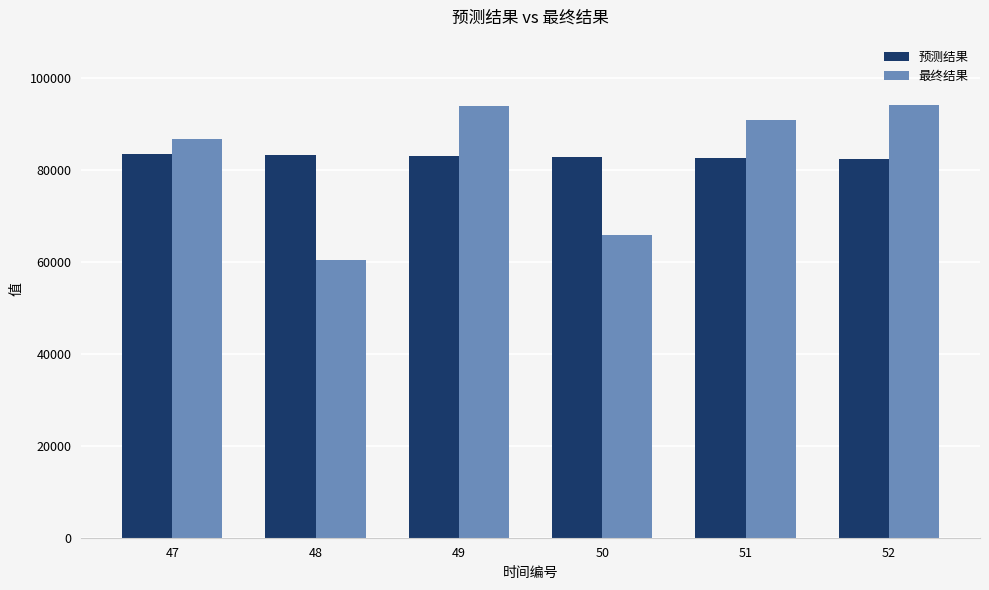

What is the difference between the maximum and minimum values in the 预测结果 series?

1043.7